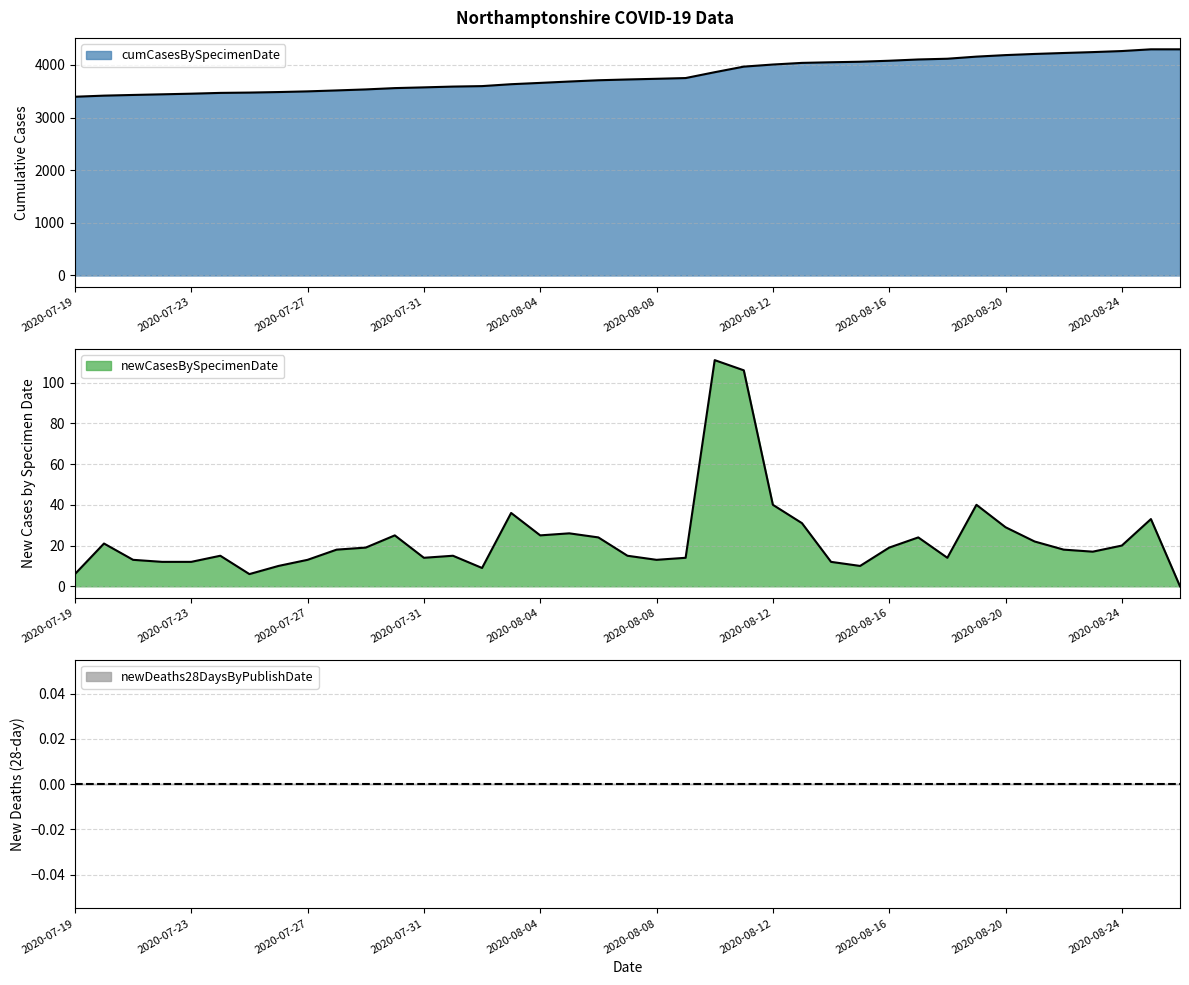

What is the difference between the highest and lowest values at 2020-07-31?

3574